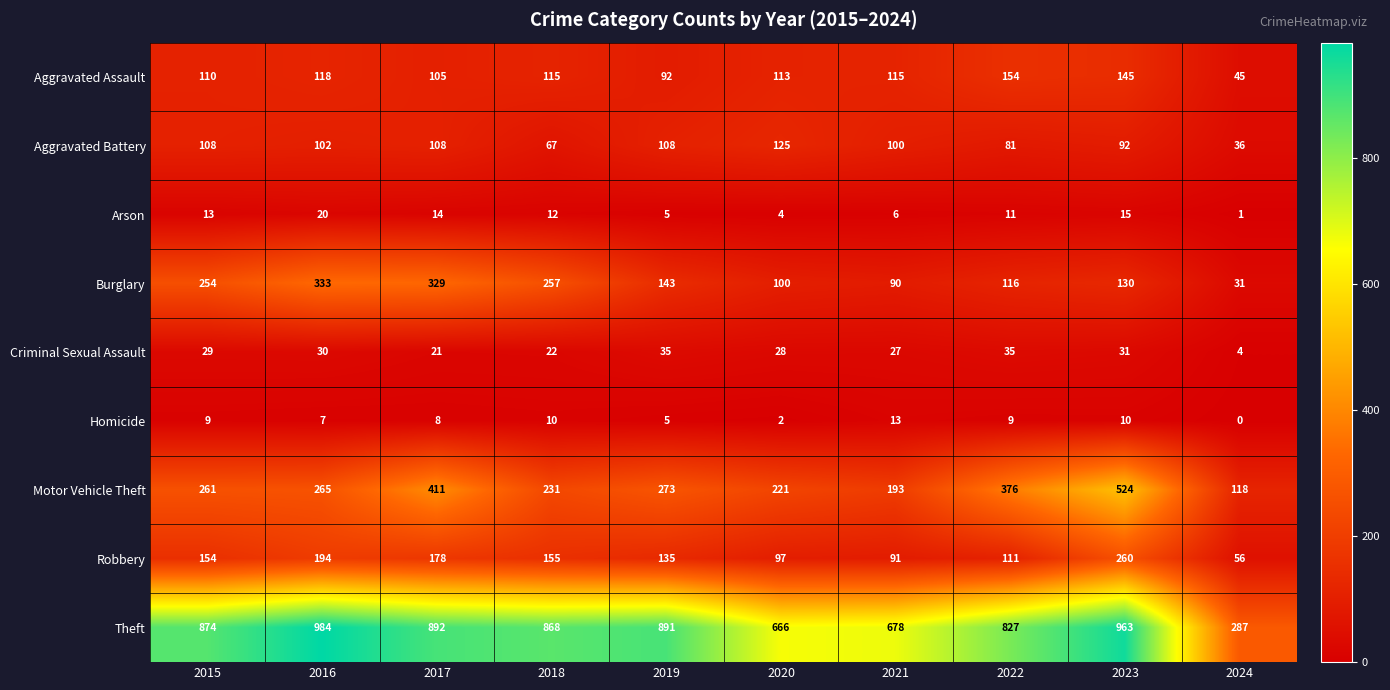

At how many categories does at least one series exceed 796?

7